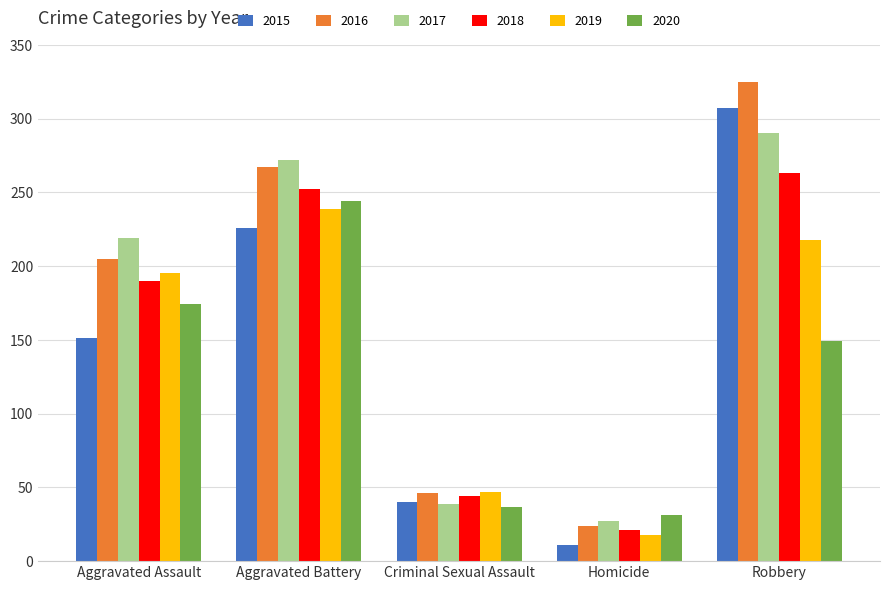

True or false: 2015 has a value of 307 at Robbery.

True